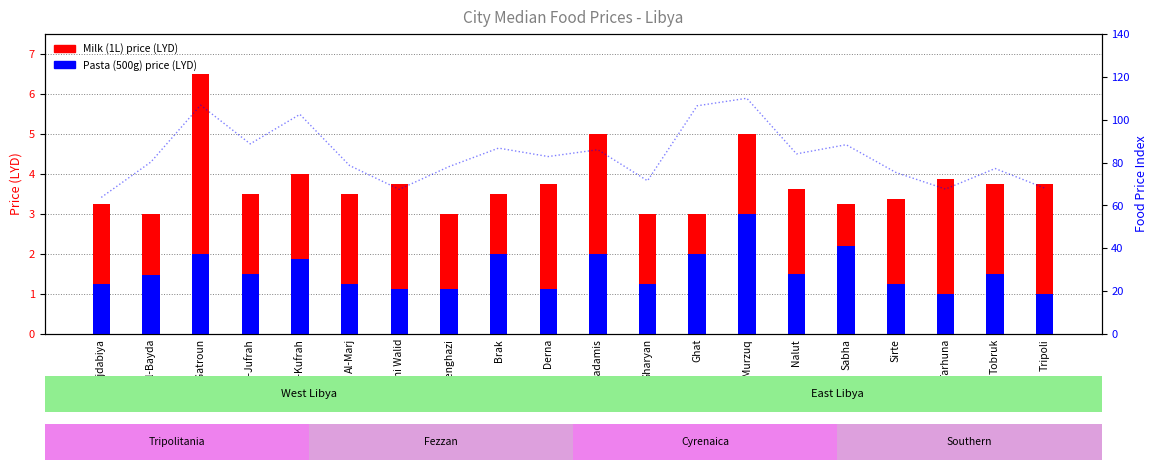

Are the bars horizontal?

No